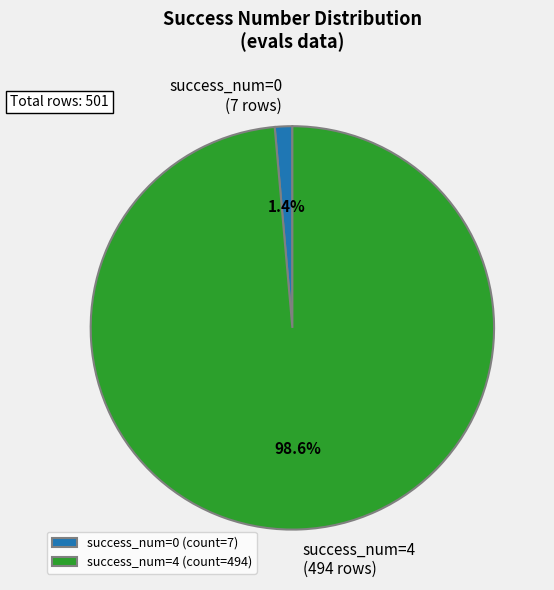

Is there any slice that represents more than half of the pie?

Yes